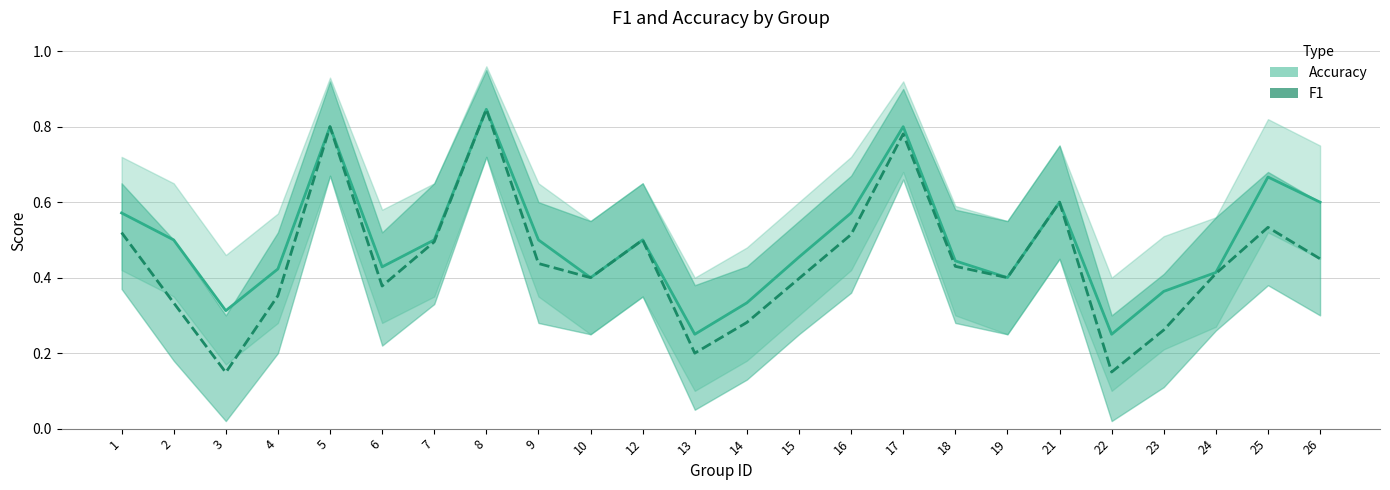

True or false: f1 and accuracy intersect in this chart.

False